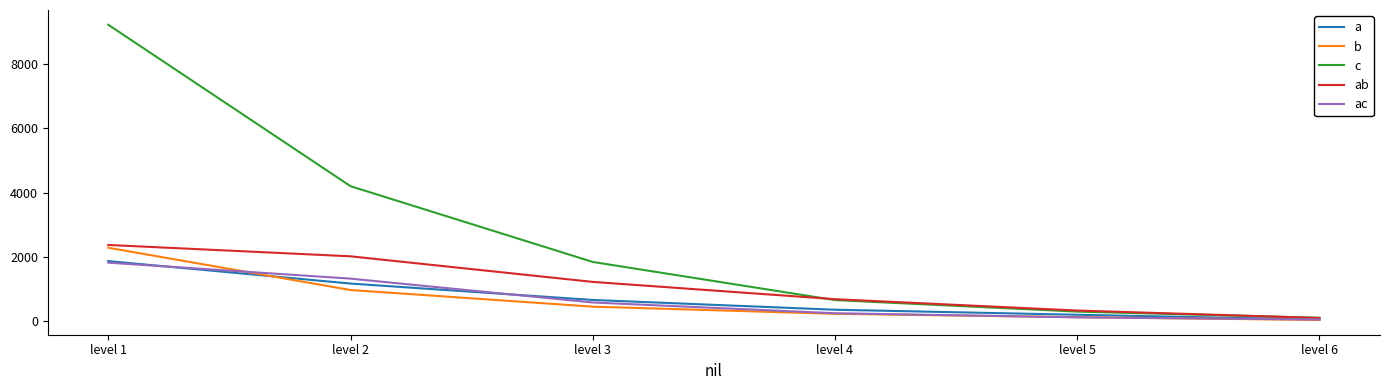

What is the highest value of the ac series?

1815